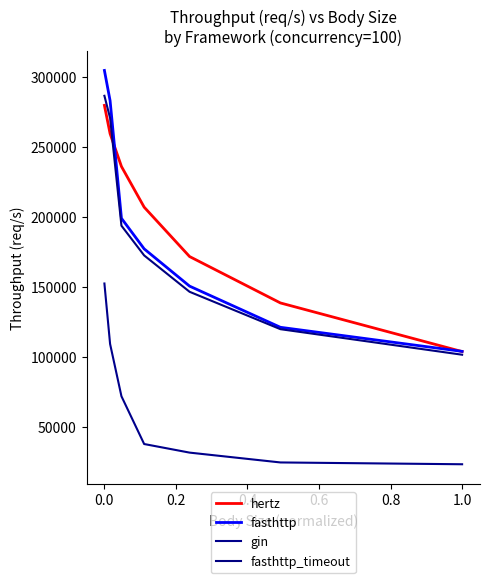

Reading left to right, transcribe all the data shown in this chart.

hertz: 279482	259293	235865	206843	171593	138476	103766
fasthttp: 304408	282815	198891	177080	150479	121099	103913
gin: 152358	109204	71892	37800	31670	24651	23360
fasthttp_timeout: 286313	270464	193598	172394	146443	119758	101532